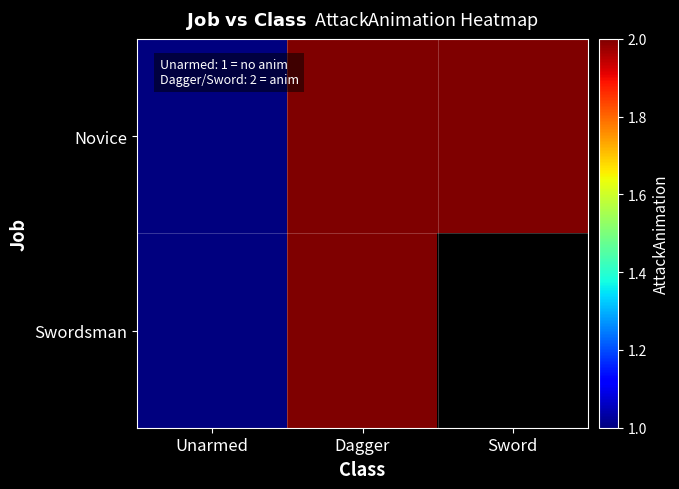

Is the value of Swordsman at Dagger greater than the value of Novice at Sword?

No